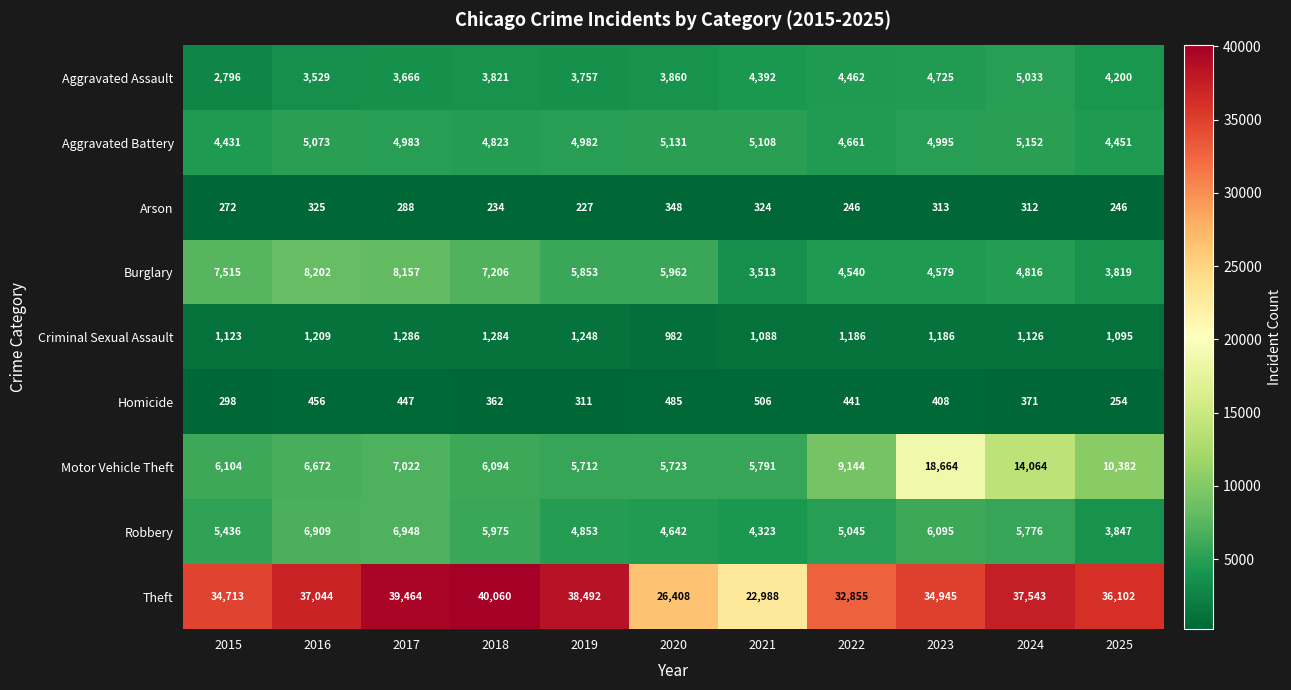

Count the number of categories in the chart.

11